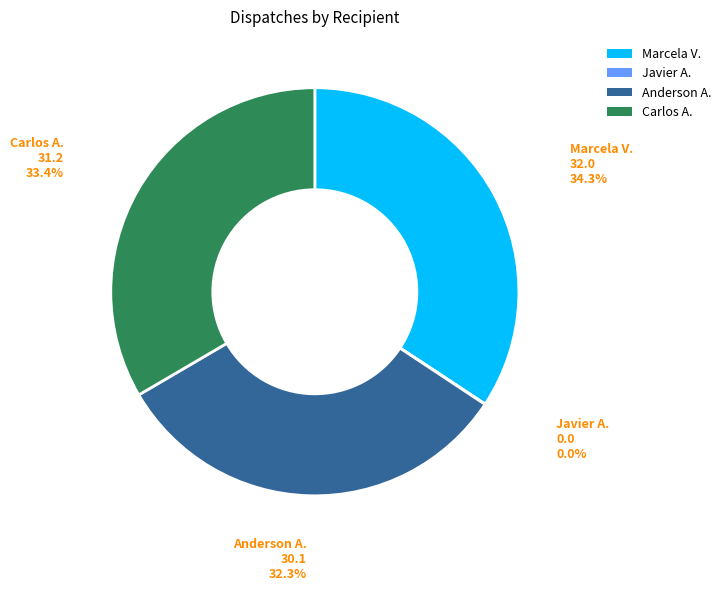

Is there a majority slice in this chart?

No